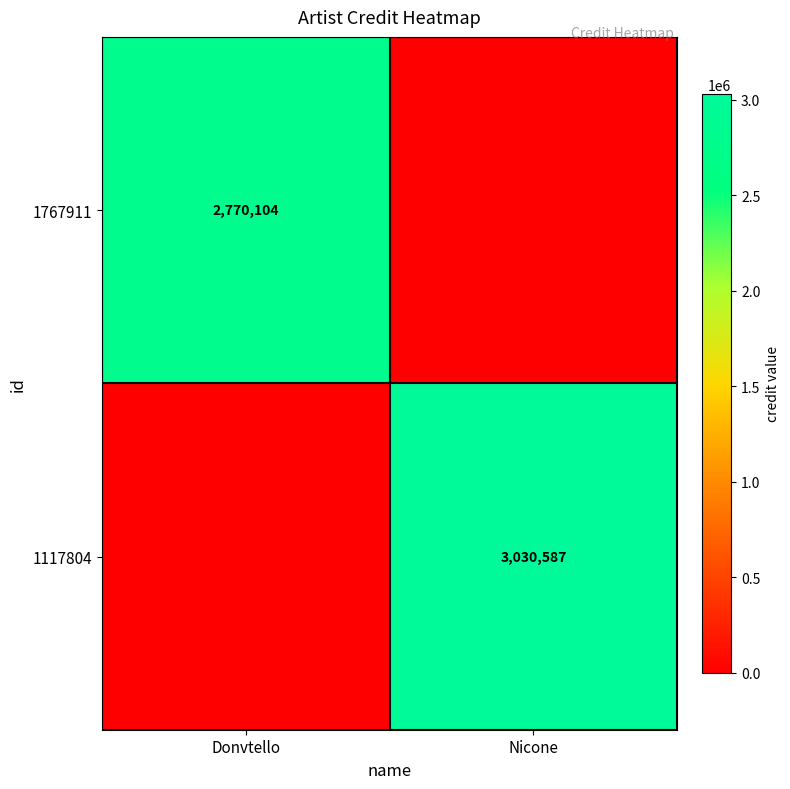

The value of 1117804 at Nicone is 1898814. True or false?

False